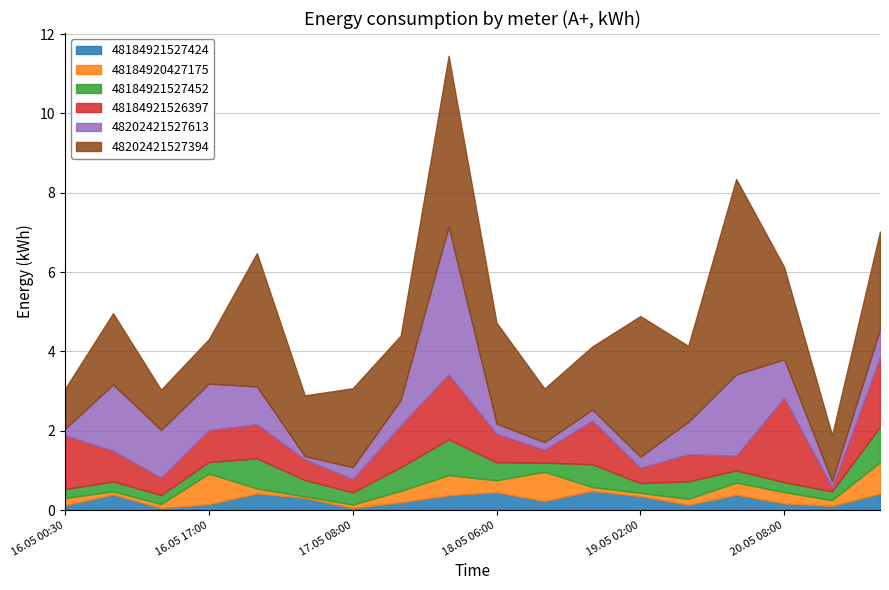

Which series has the largest total across all categories?

48202421527394